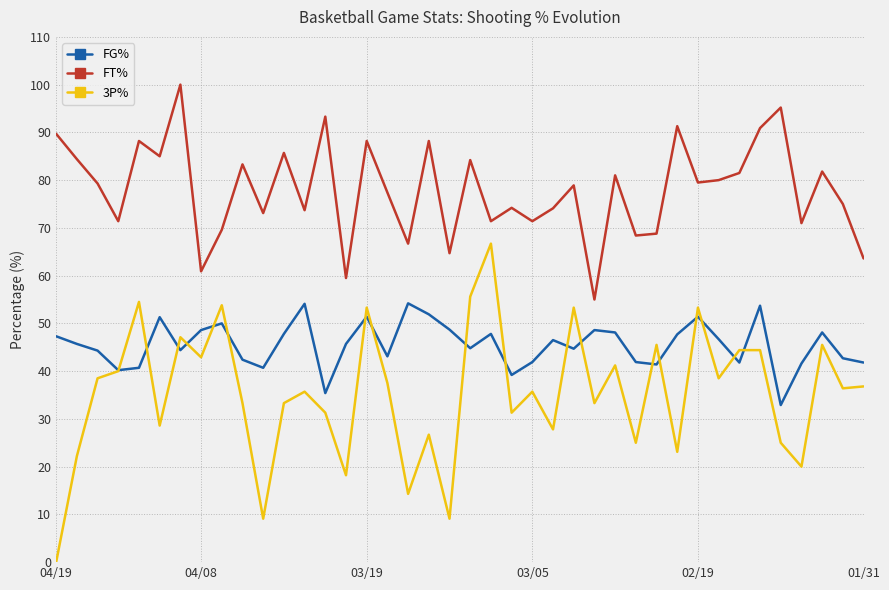

What is the difference between the second highest and second lowest values in the FG% series?

18.7